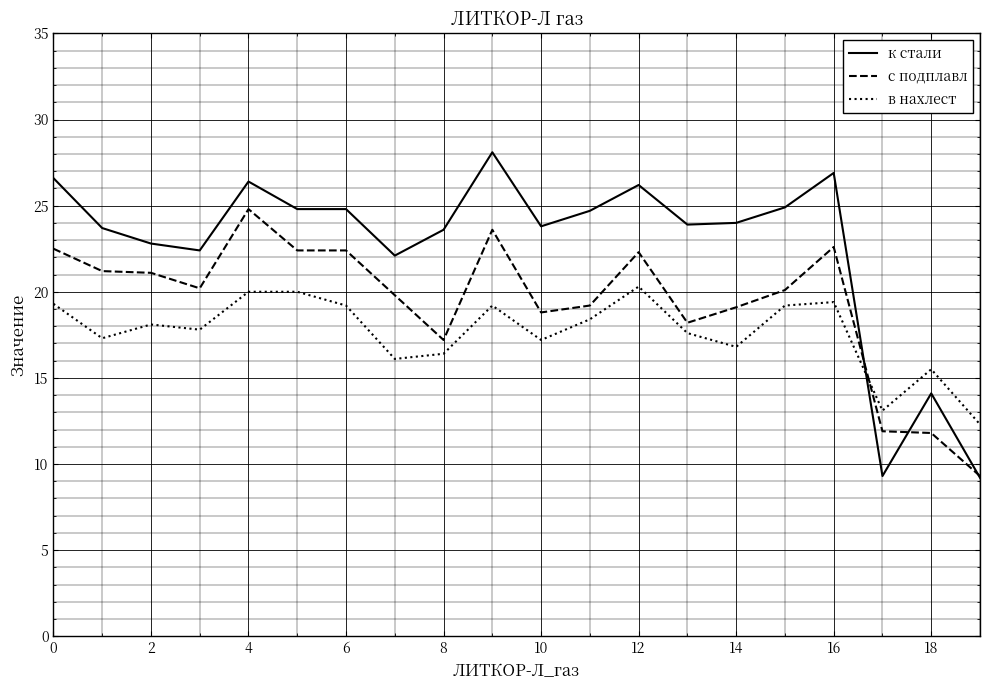

What is the minimum value shown in the chart?

9.2